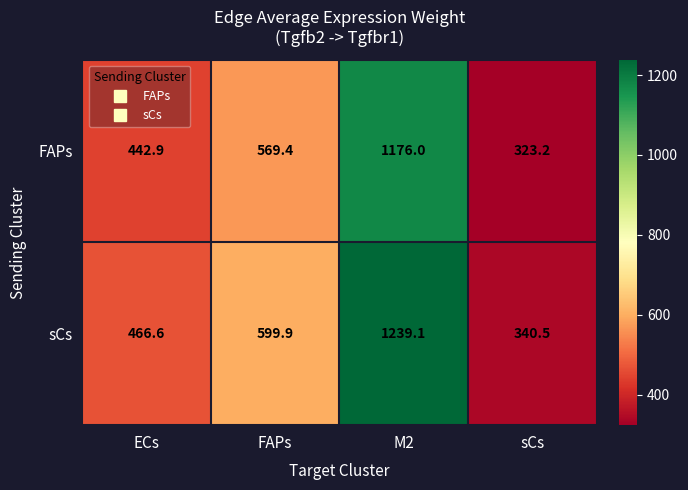

What is the total value across all series at sCs?

663.7